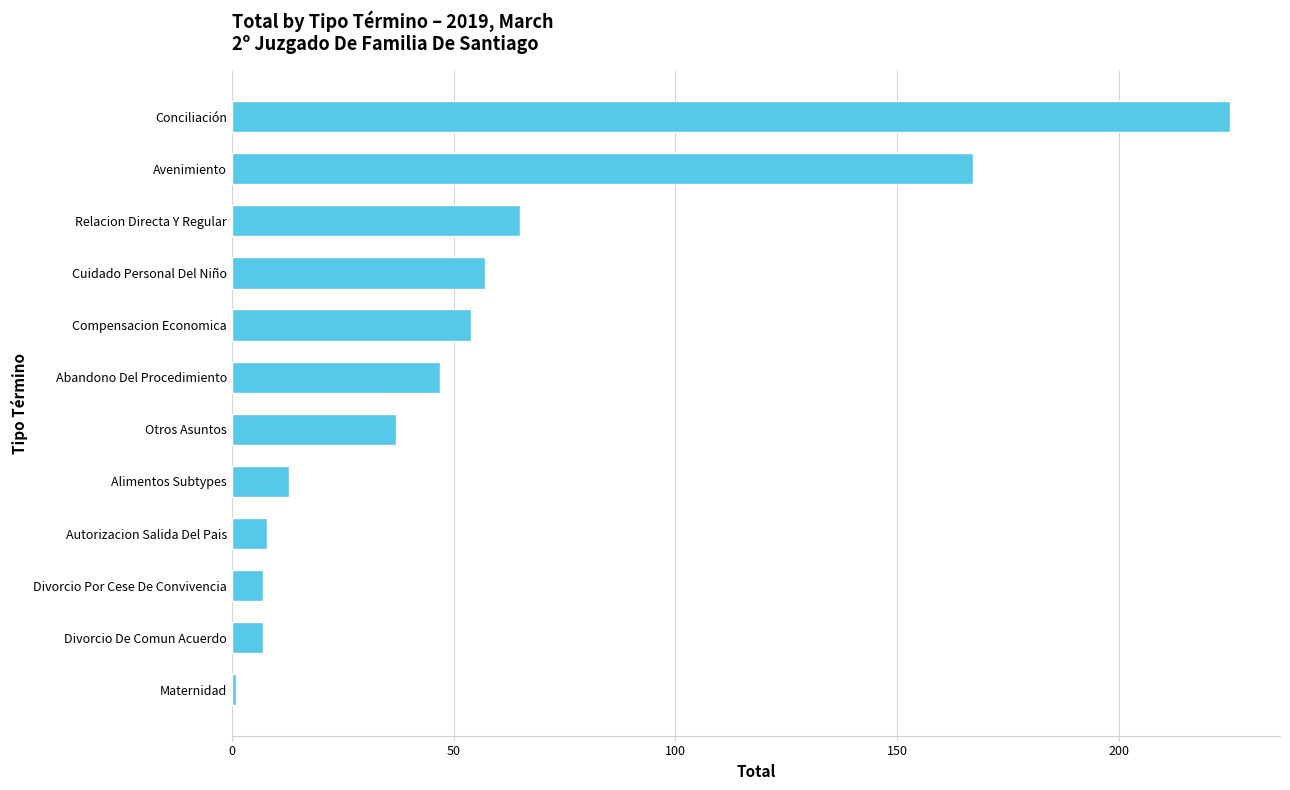

What is the change in value from Autorizacion Salida Del Pais to Conciliación?

+217